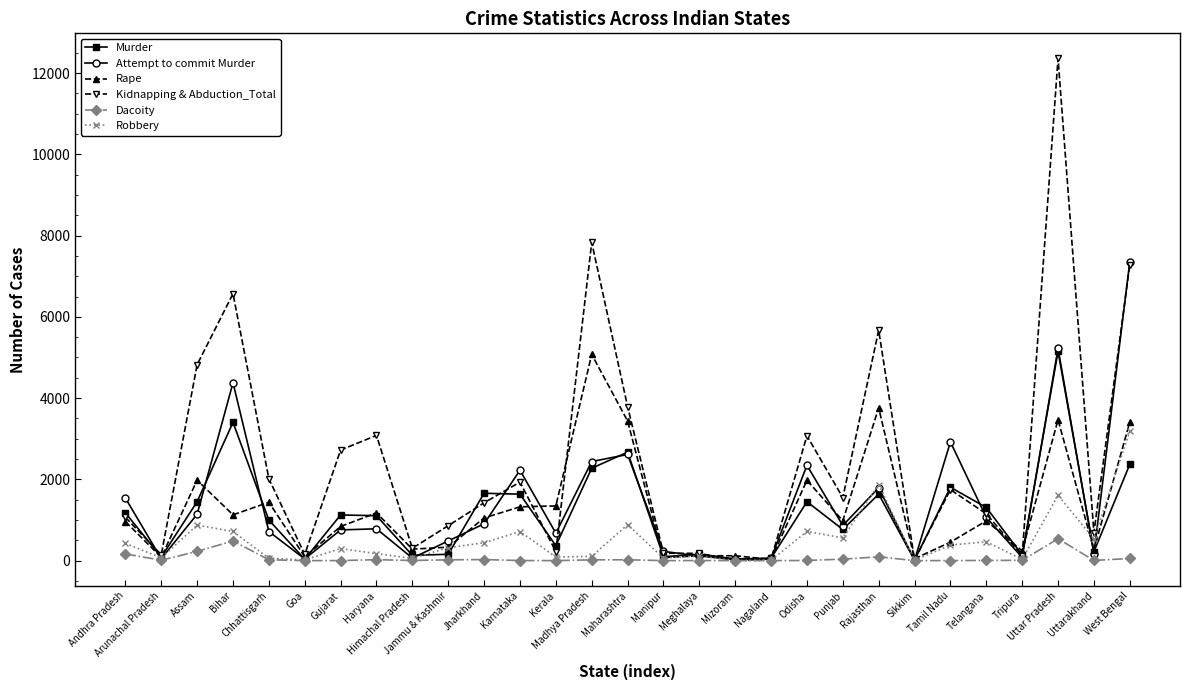

Where is Robbery nearest to the value 1592?

Uttar Pradesh